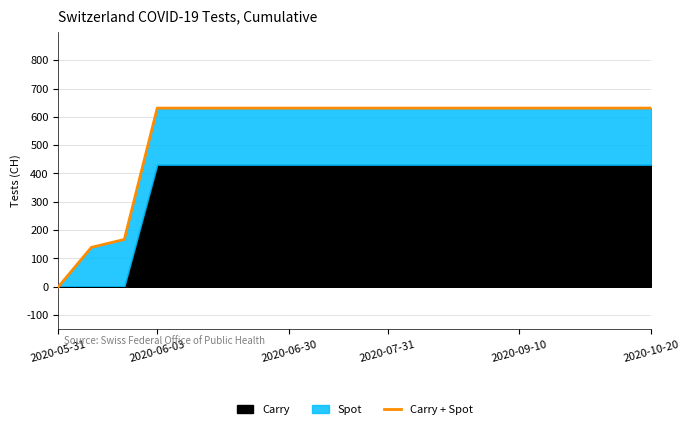

What is the difference between the second highest and minimum values?

631